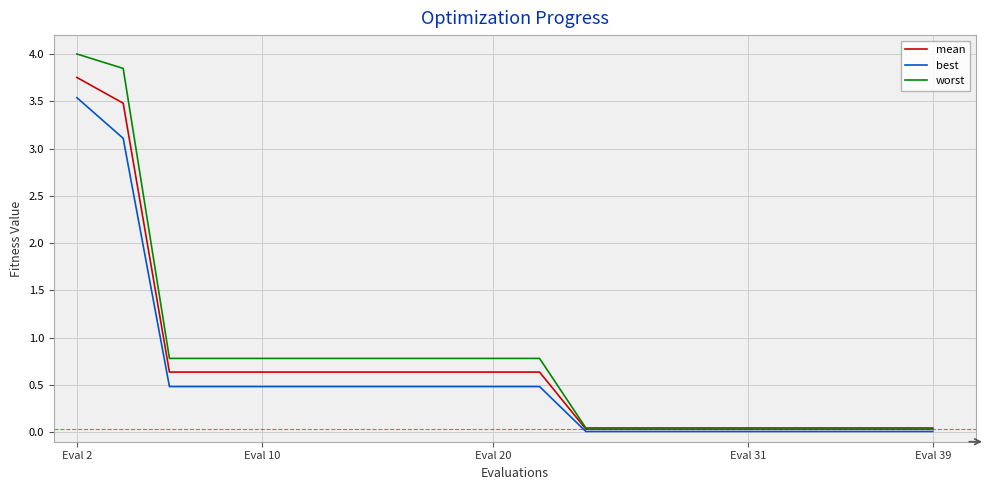

Which series has the widest spread of values?

worst